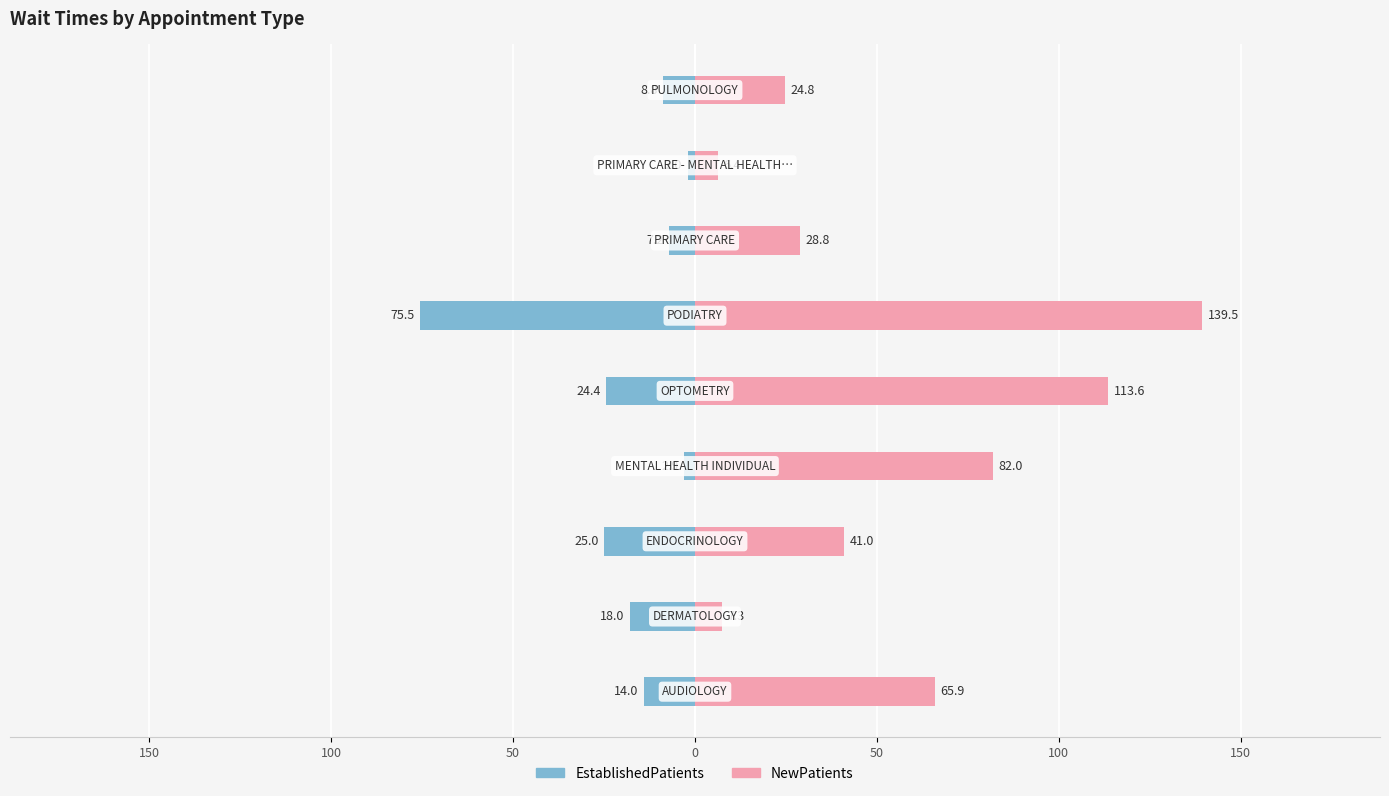

What is the sum of all EstablishedPatients values?

-177.8